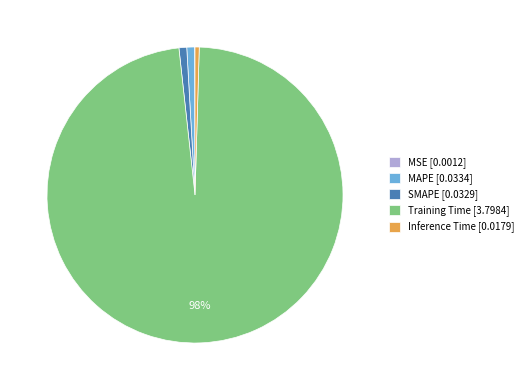

To the nearest percent, what is the difference between the largest and smallest slice percentages?

98%